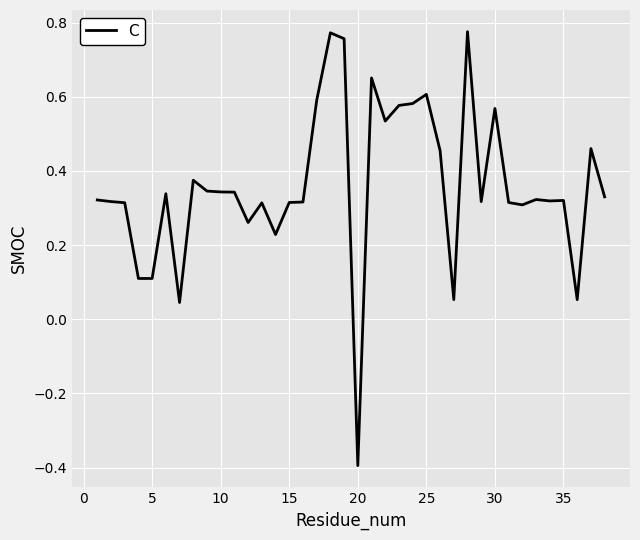

What is the difference between the maximum and minimum values?

1.2